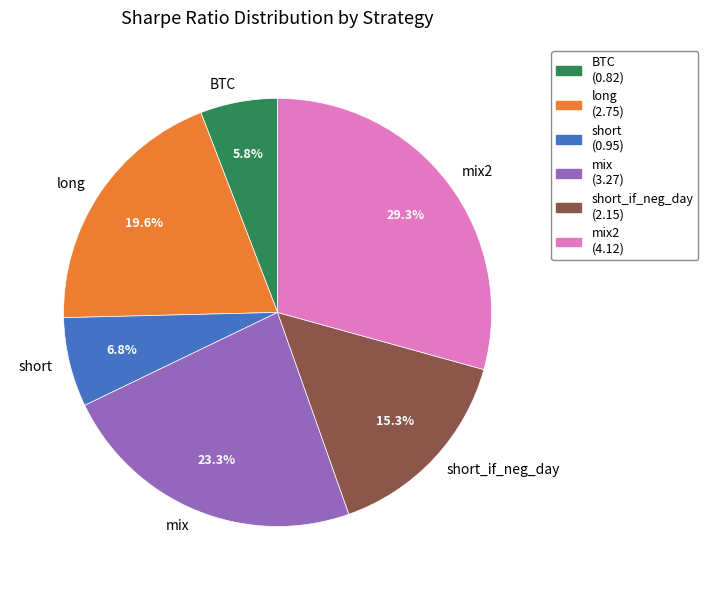

Is there a majority slice in this chart?

No